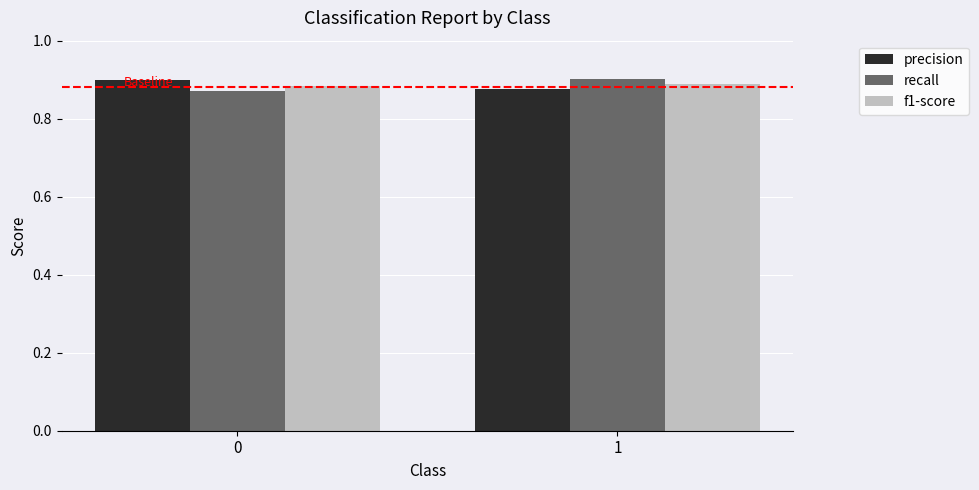

The f1-score series shows 0.9 at 1. True or false?

True